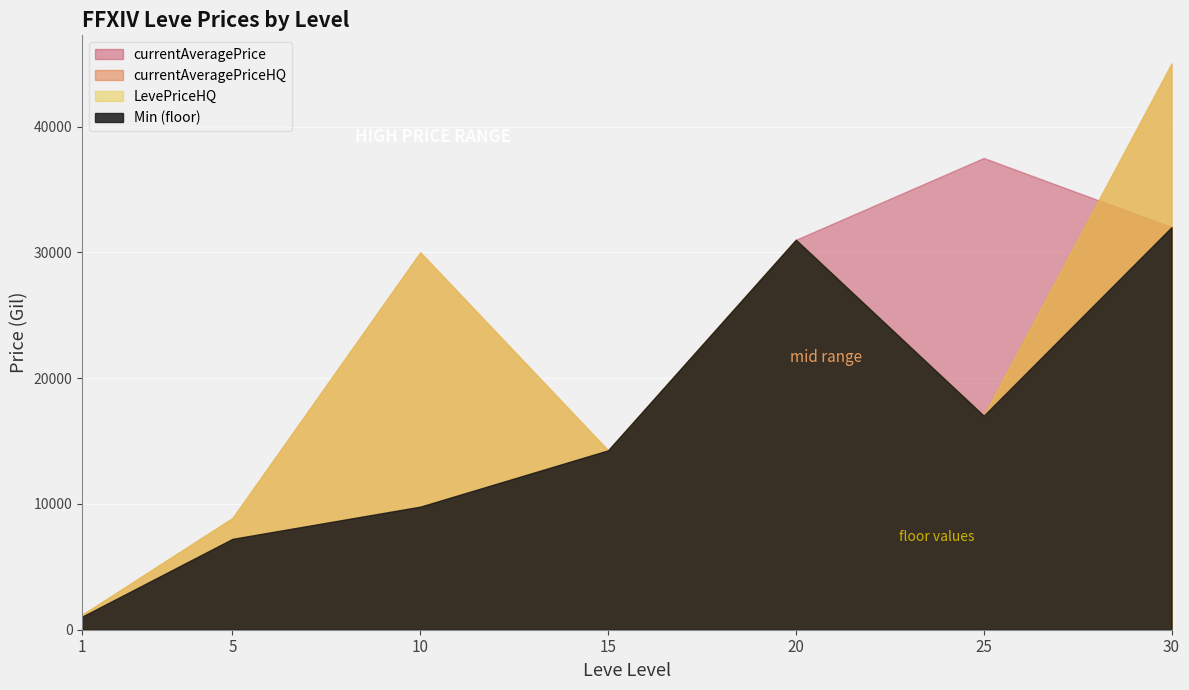

At which label does currentAveragePrice reach its minimum?

1